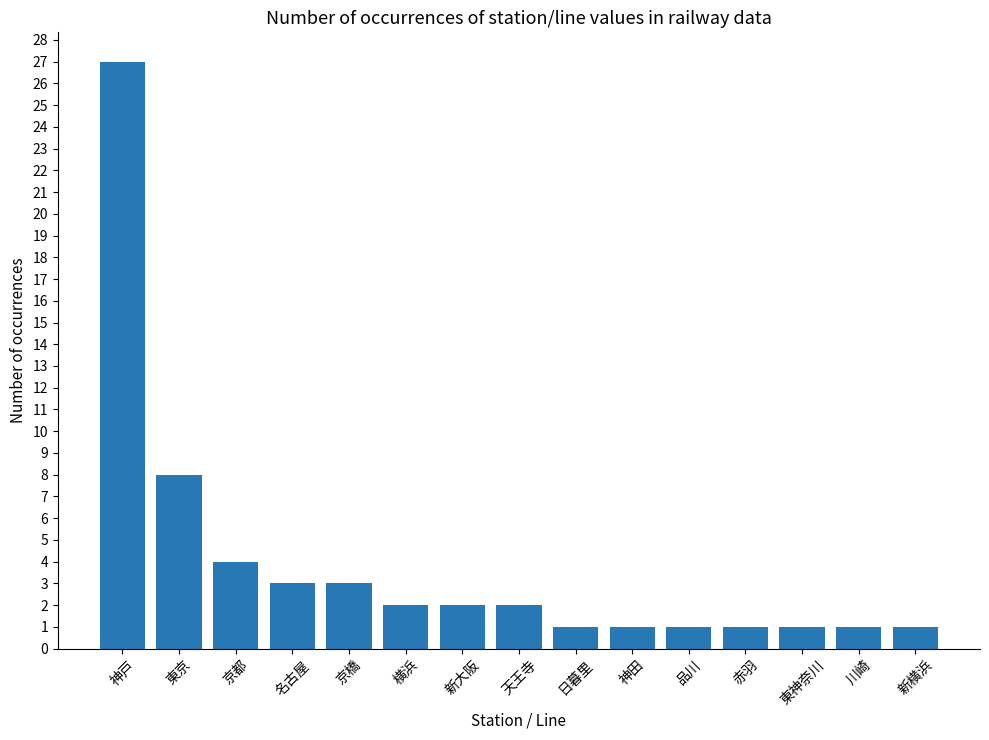

Does the chart contain stacked bars?

No